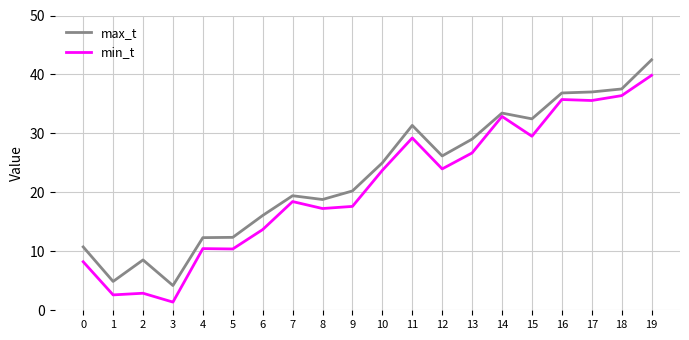

What is the maximum value for max_t?

42.5